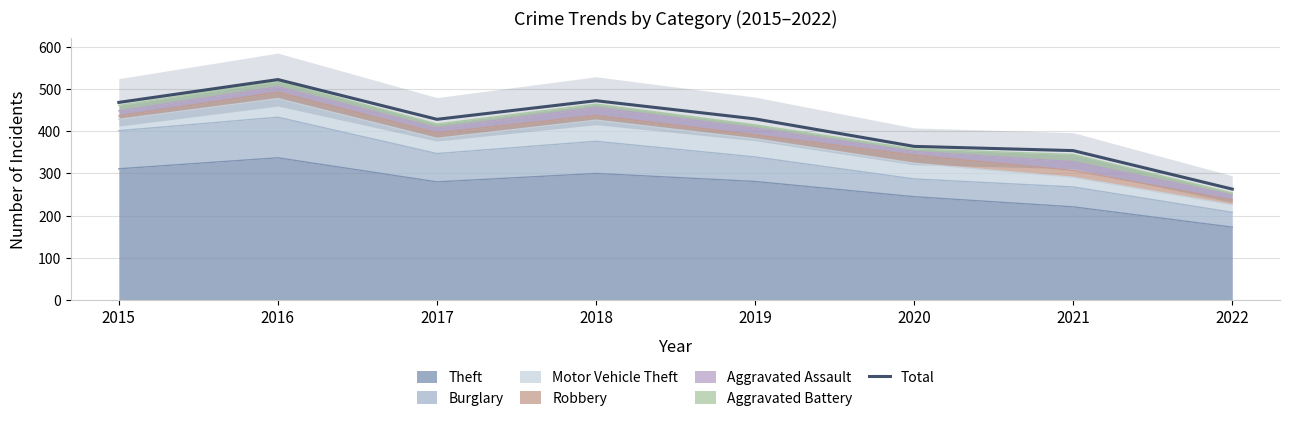

Reading left to right, what are all the values shown in this chart?

468	522	428	472	429	364	354	263